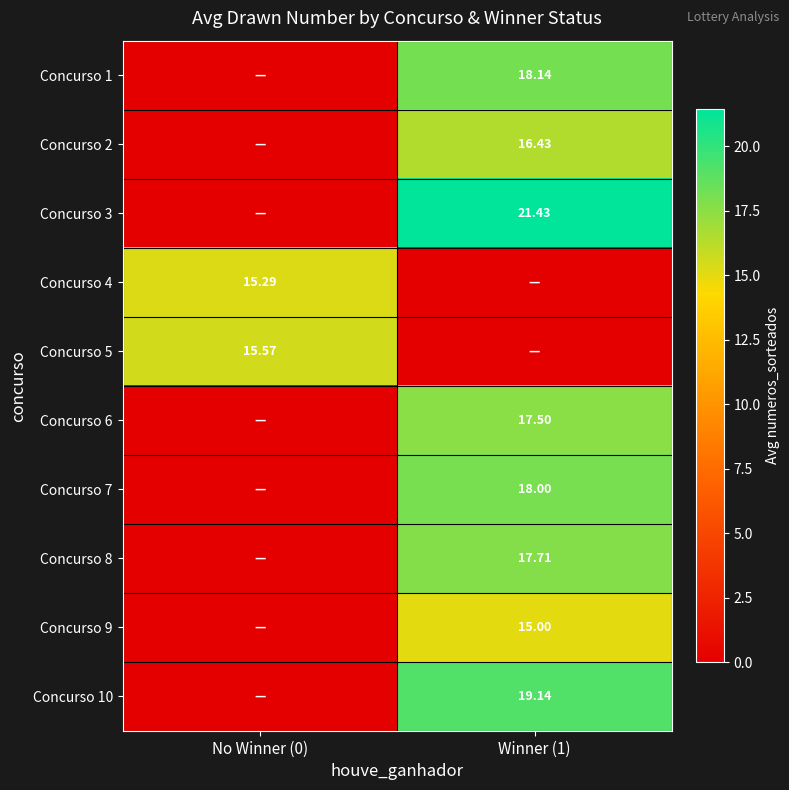

Is the value of Concurso 2 at Winner (1) greater than the value of Concurso 4 at No Winner (0)?

Yes